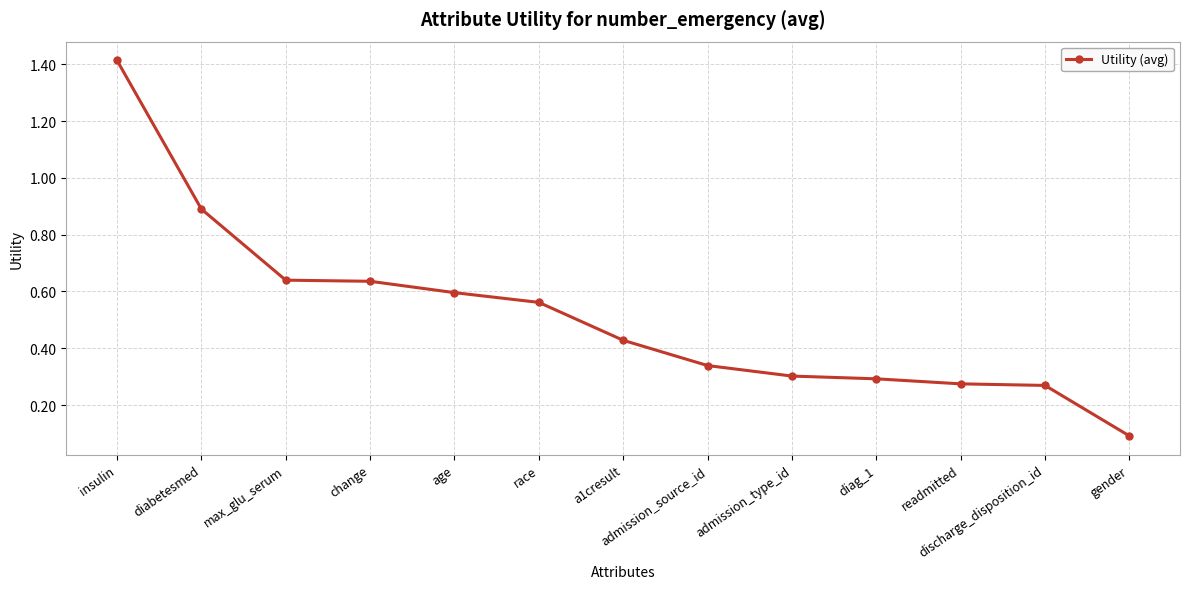

What is the label of the 10th point from the left?

diag_1